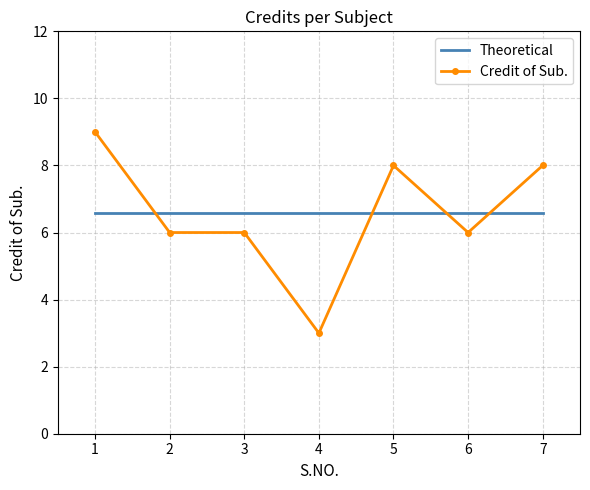

What value does the Credit of Sub. series have at 4?

3.0